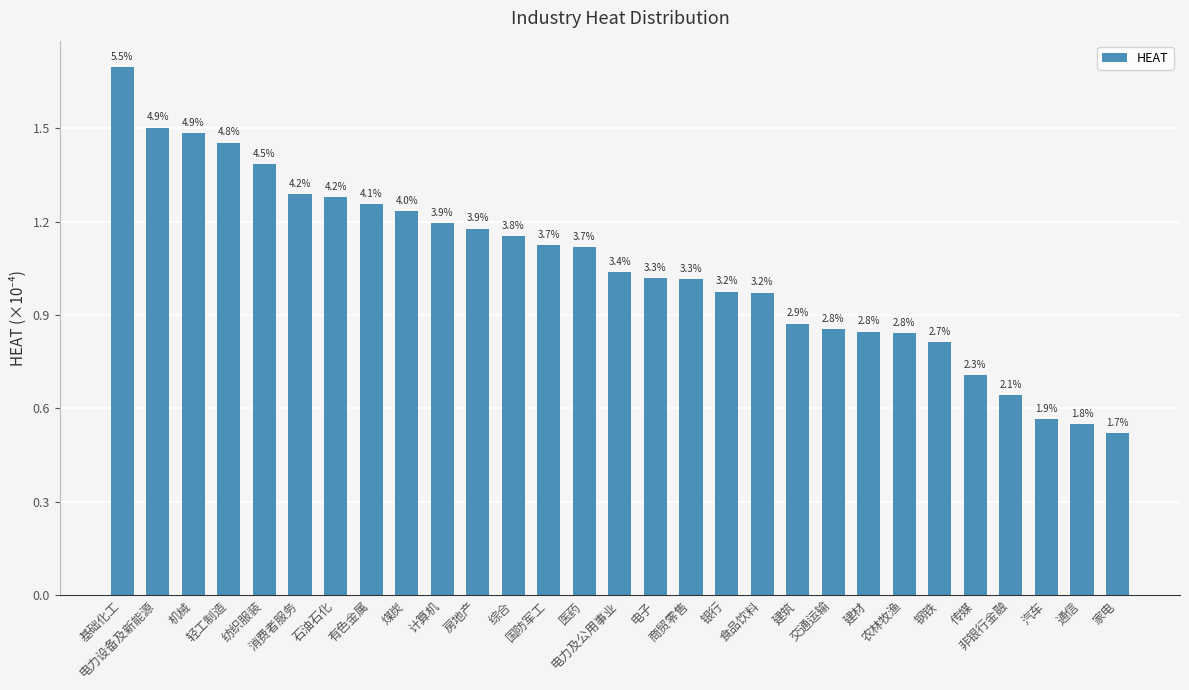

How many bars are there in total?

29